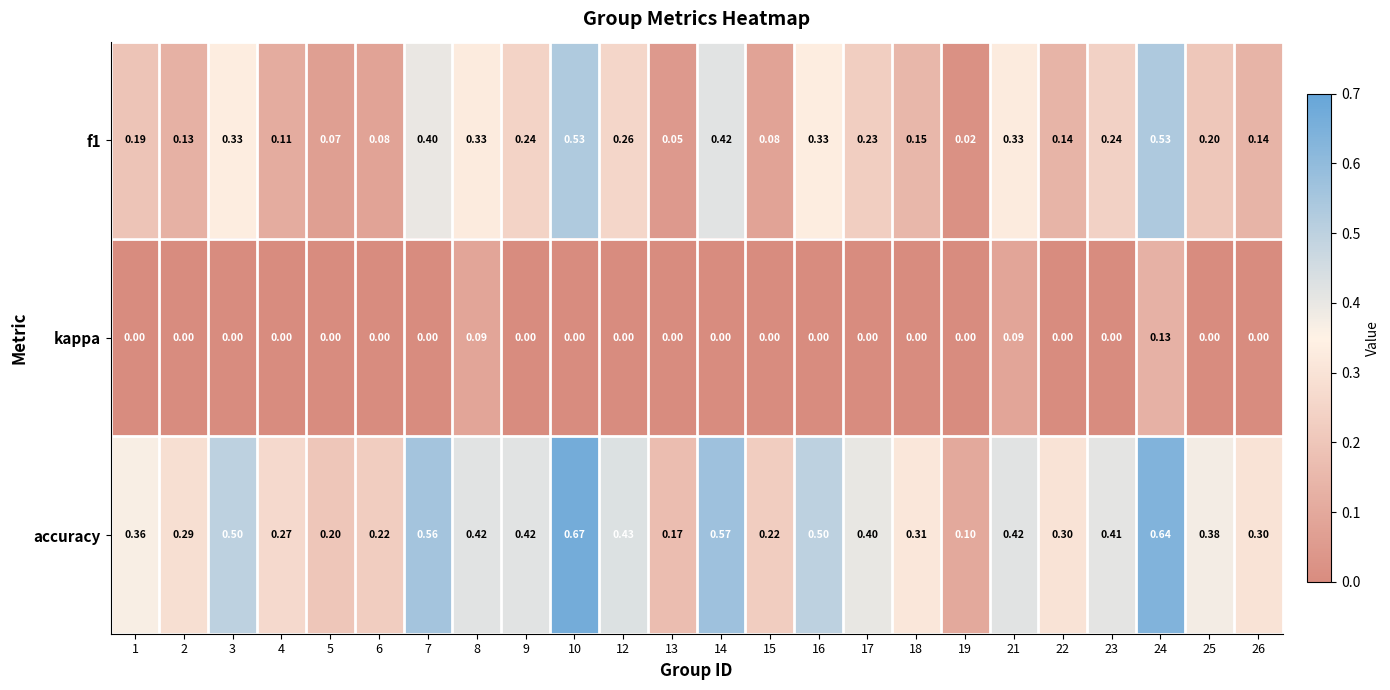

Which series changed the most between 18 and 25?

accuracy